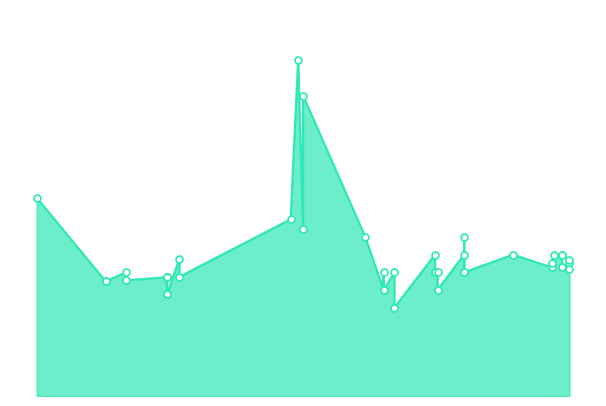

What is the change in value from 2021-03-29 to 2022-09-14?

+46